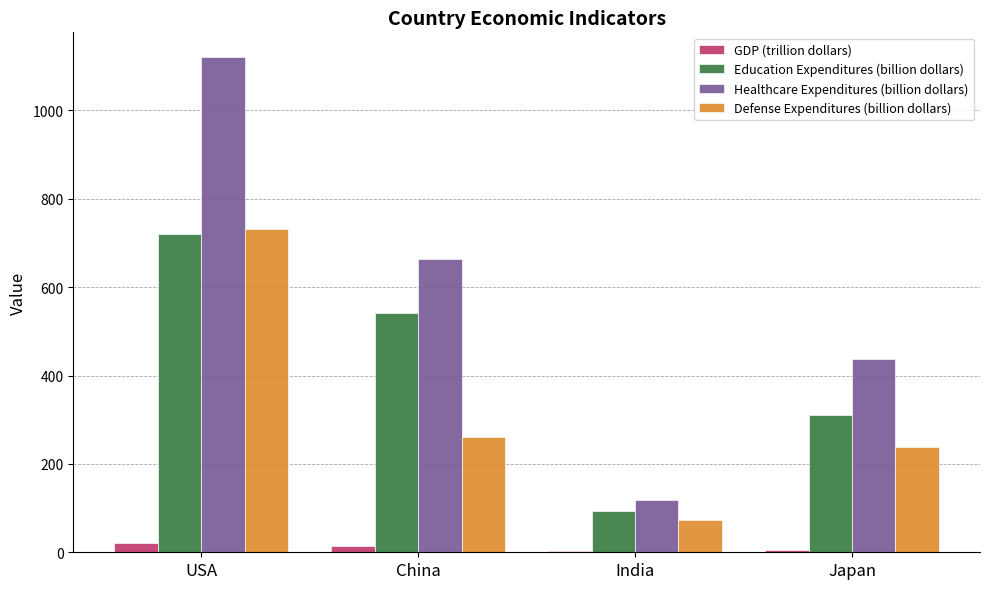

Which series has the largest range (max minus min)?

Healthcare Expenditures (billion dollars)